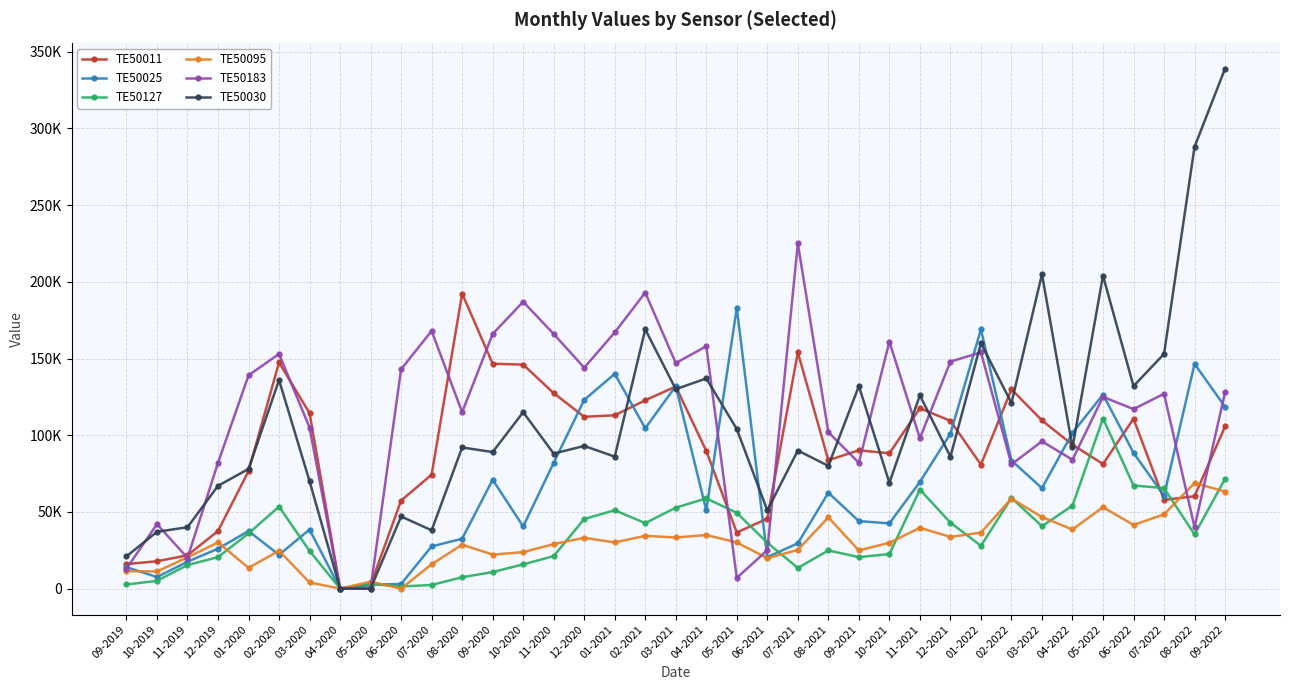

What is the sum of all TE50127 values?

1270293